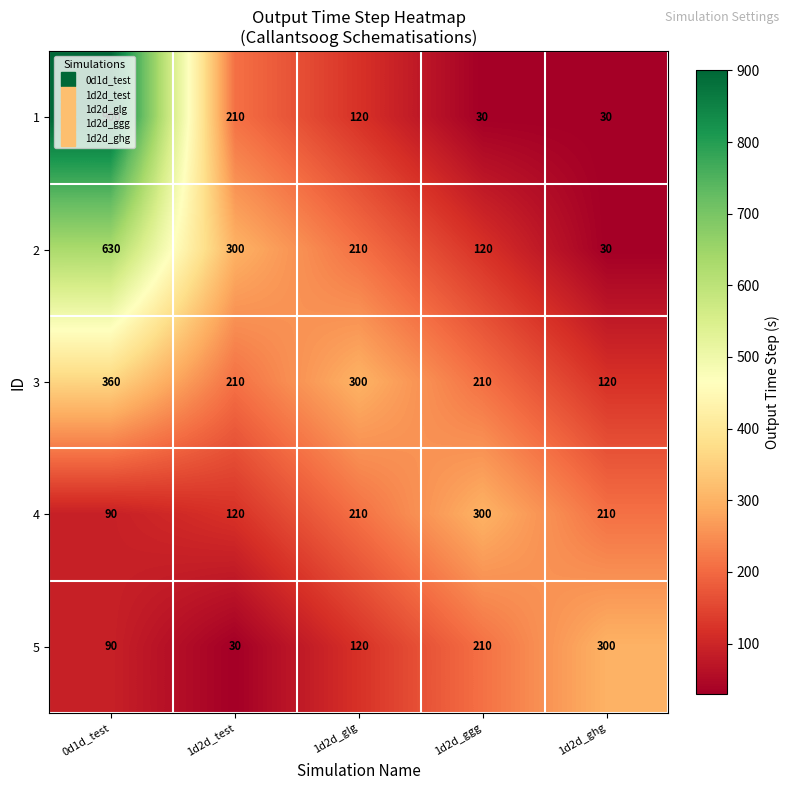

Is it true that 1 equals 549 at 0d1d_test?

False